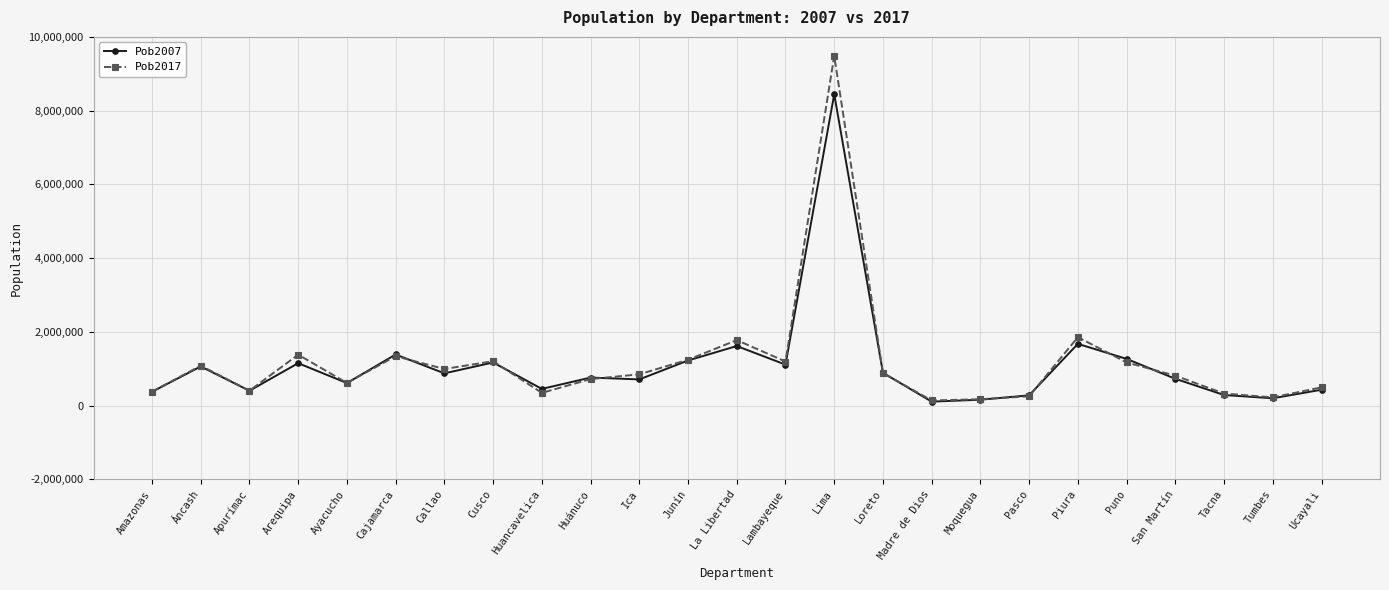

What is the sum of all Pob2007 values?

27412157